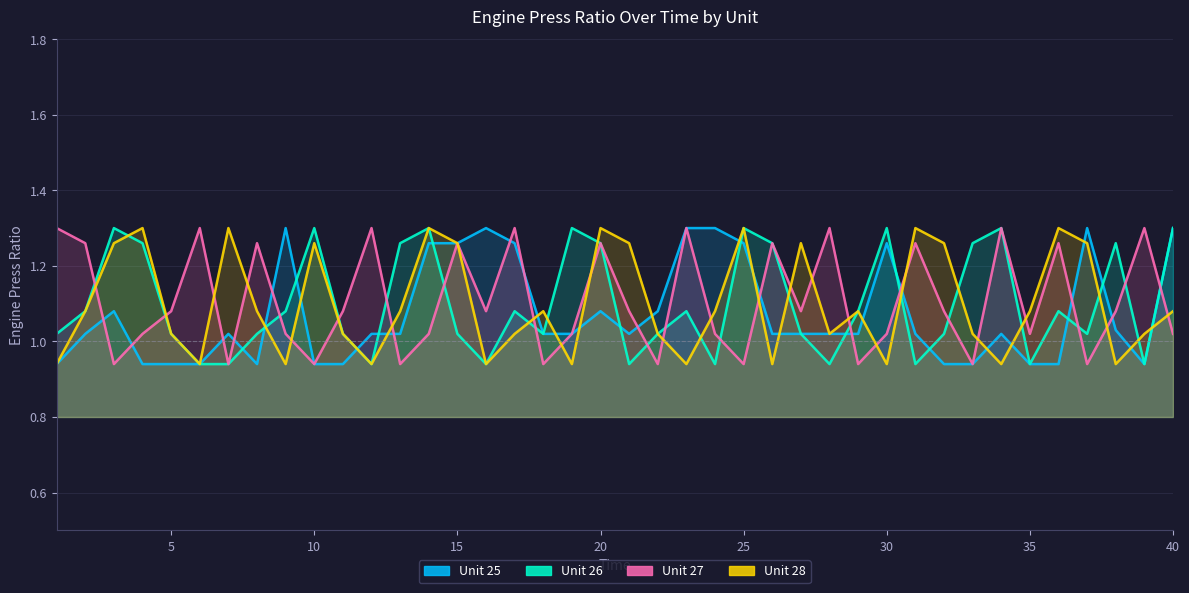

What is the value of the Unit 28 point at the 25th from the left?

1.3